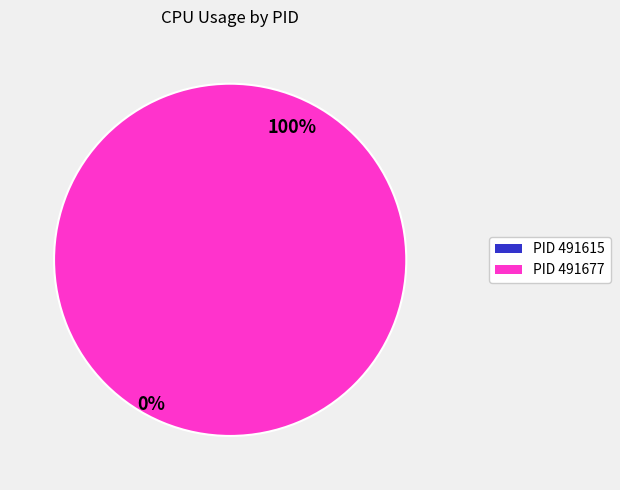

Which has a higher value, 491677 or 491615?

491677